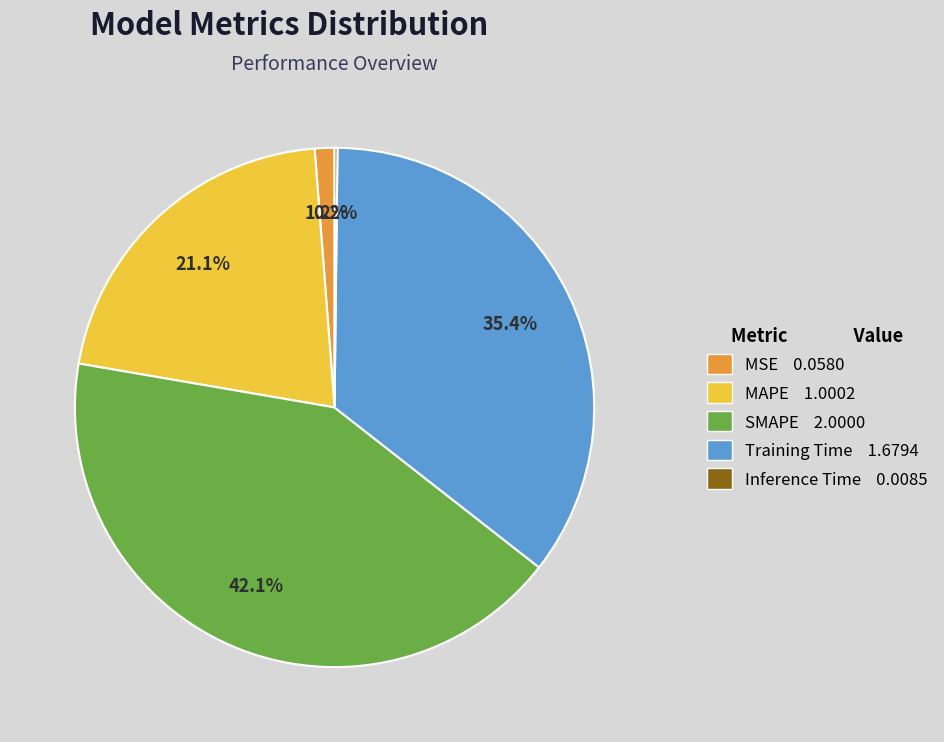

What percentage do Training Time and MAPE together represent?

56.5%